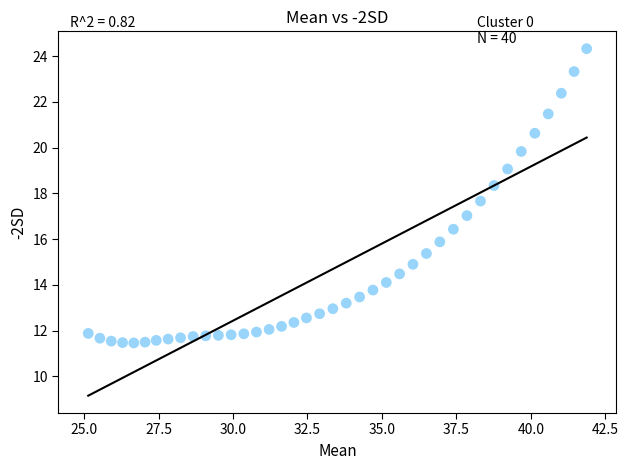

What is the range of Y values (max minus min)?

12.9